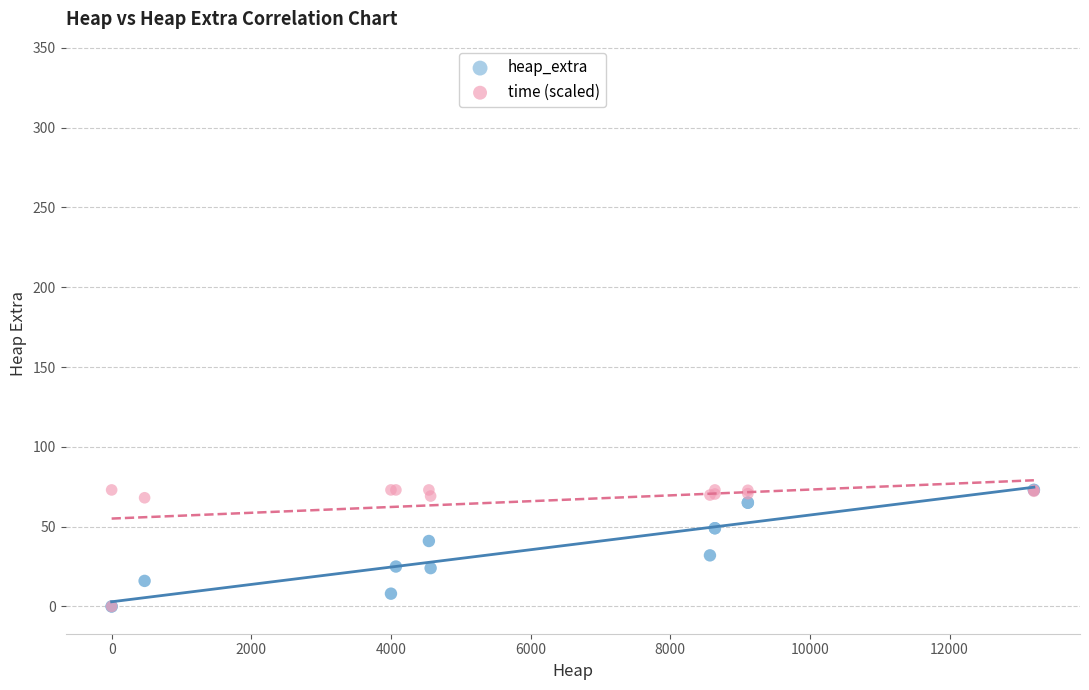

What are all the series names shown in the legend?

heap_extra, time (scaled)